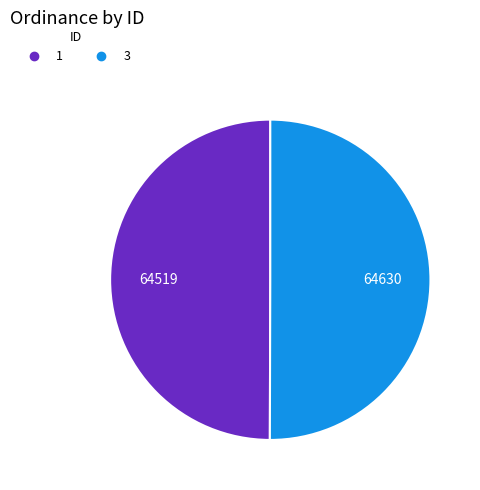

Combined, do 3 and 1 account for over 50%?

Yes